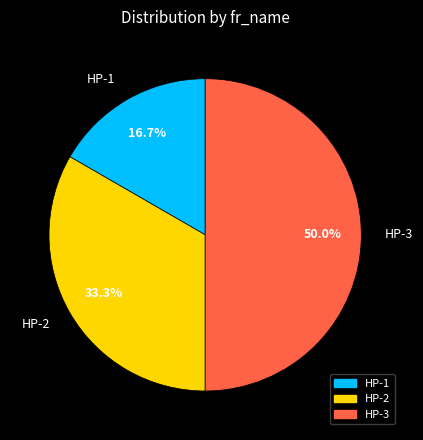

Does HP-2 represent more than half of the total?

No